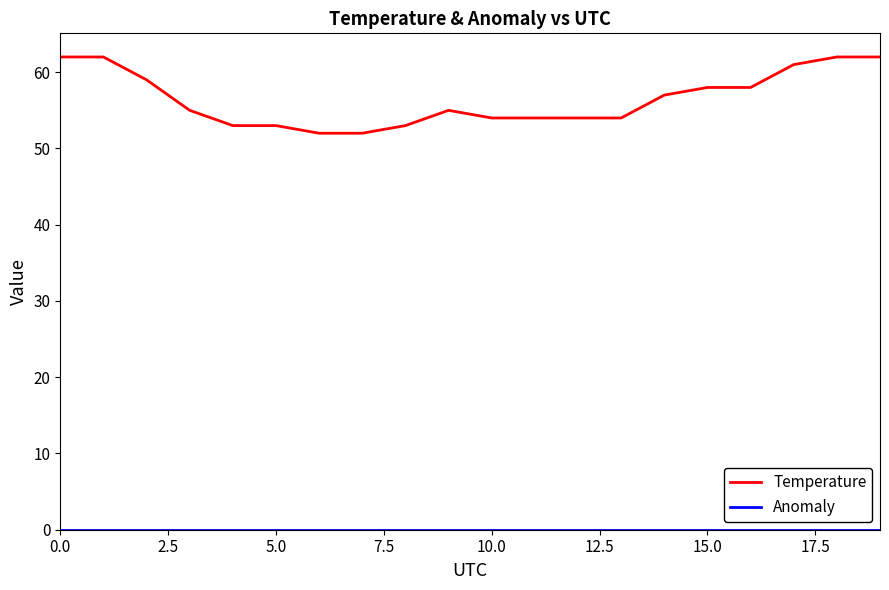

What is the maximum value for Temperature?

62